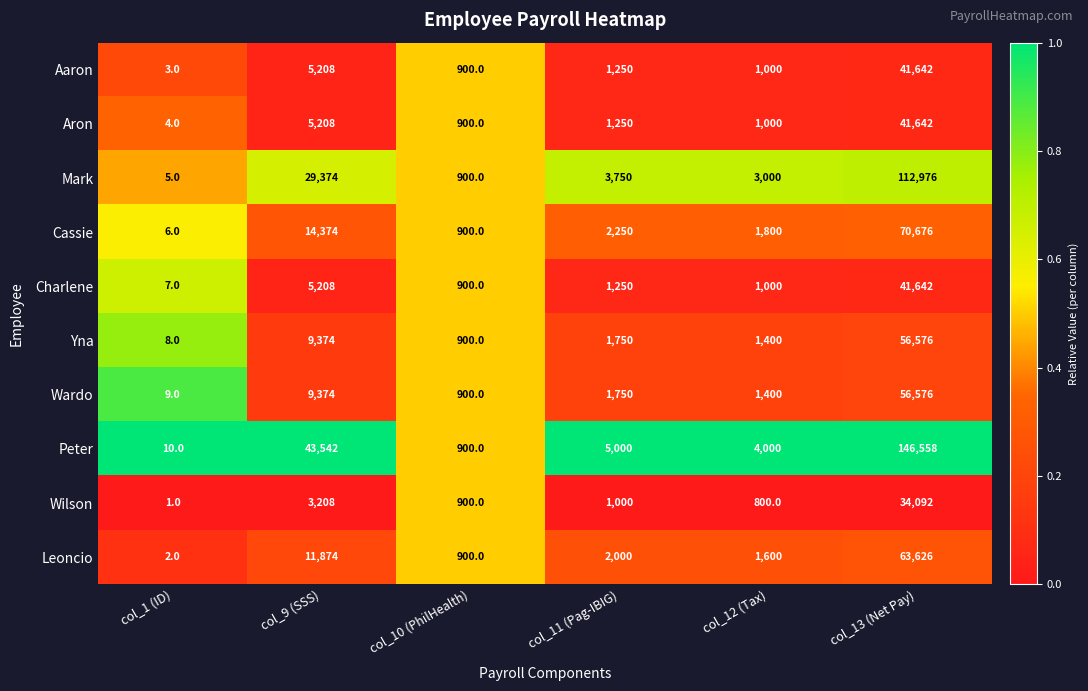

List the labels in order of Yna value, smallest first.

col_1 (ID), col_10 (PhilHealth), col_12 (Tax), col_11 (Pag-IBIG), col_9 (SSS), col_13 (Net Pay)